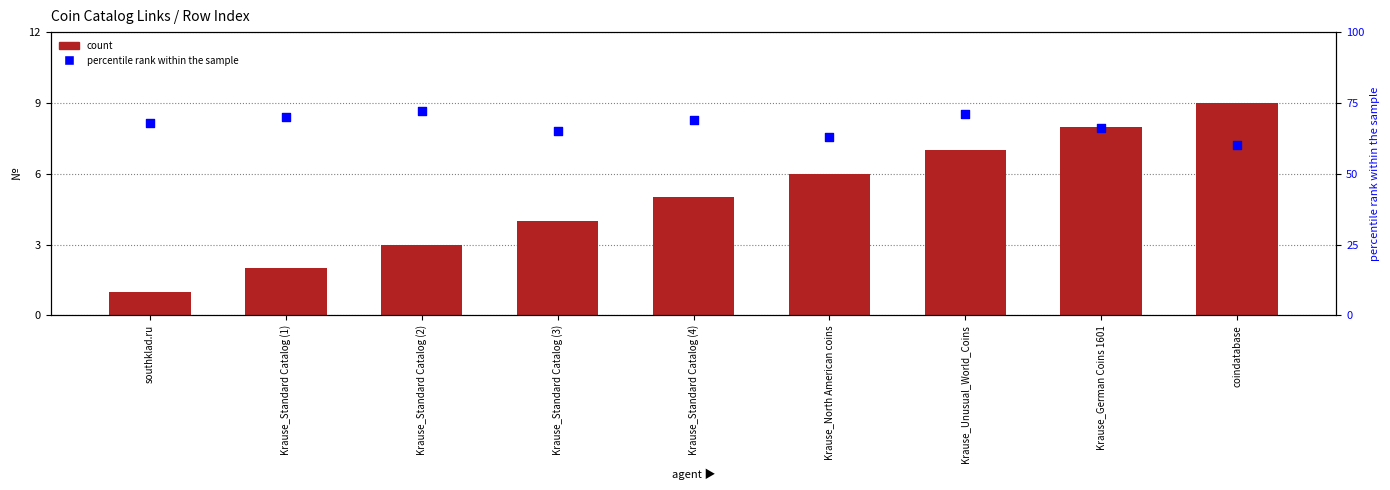

Which series contains the highest Y value?

percentile rank within the sample